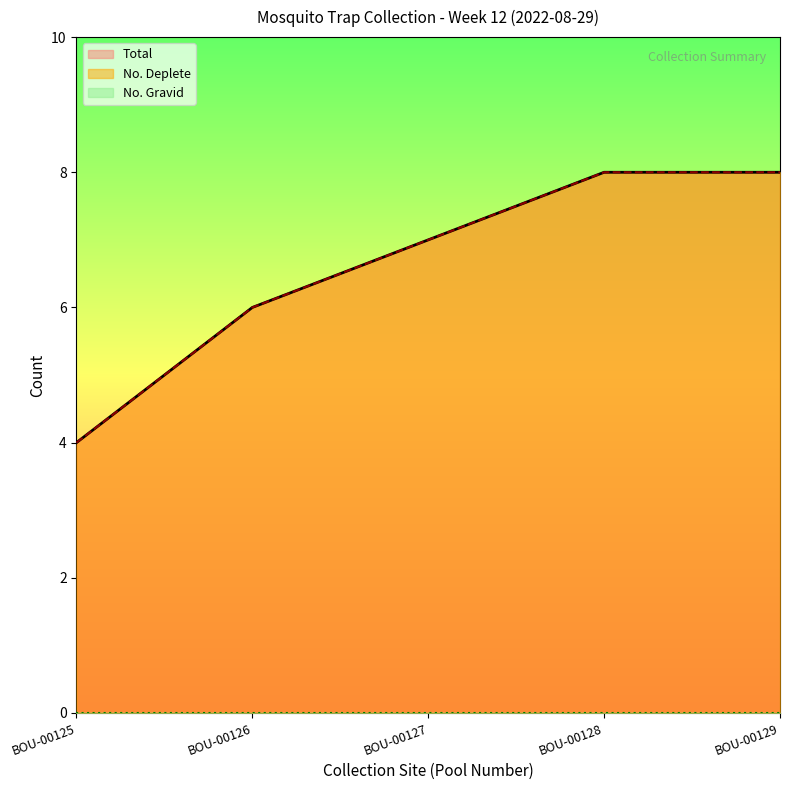

What value does the Total series have at BOU-00127?

7